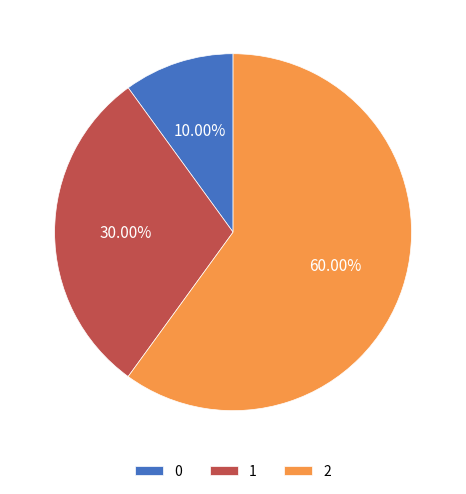

Combined, what portion of the pie is 1 and 2?

90.0%